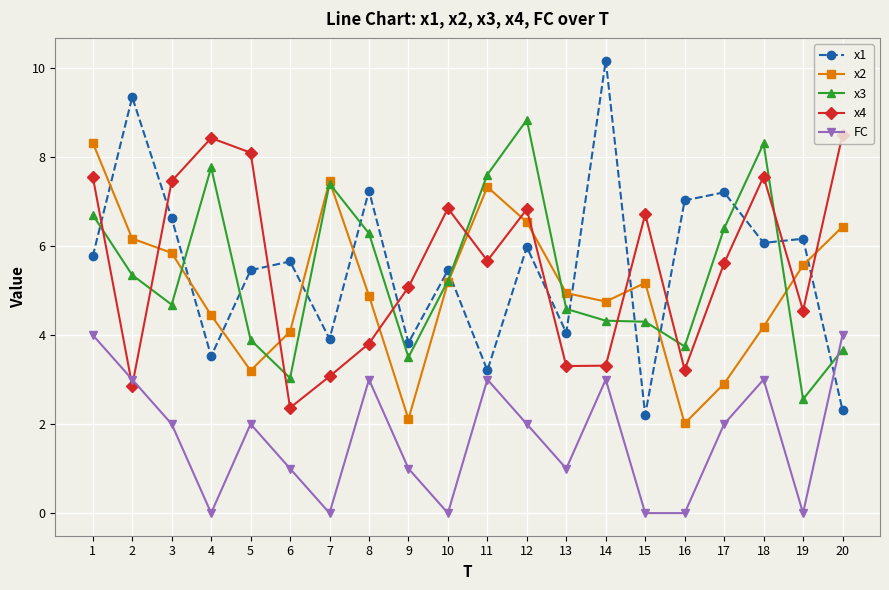

Which series has the largest range (max minus min)?

x1